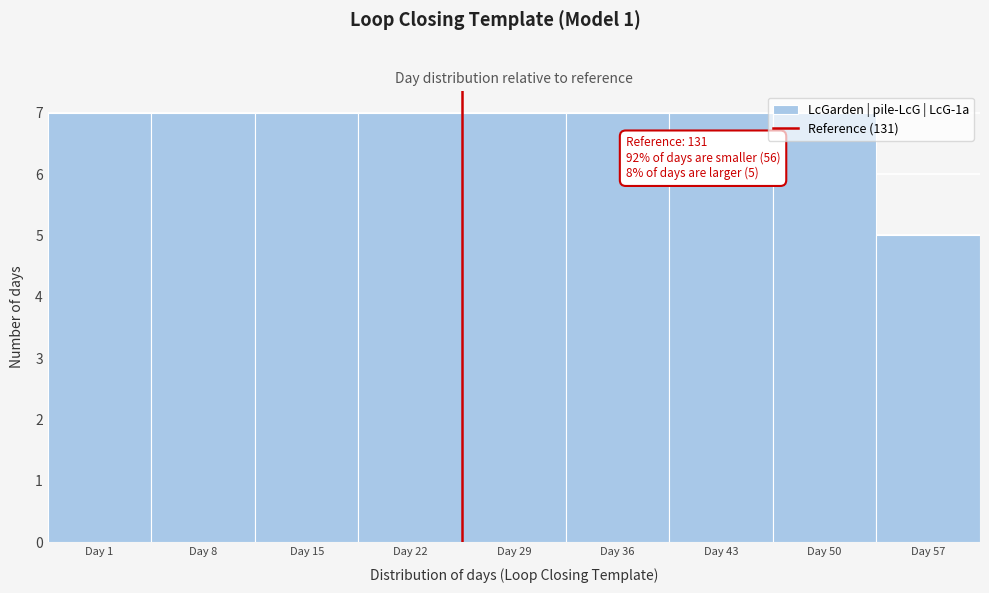

The chart shows a value of 3 at Day 50. True or false?

False